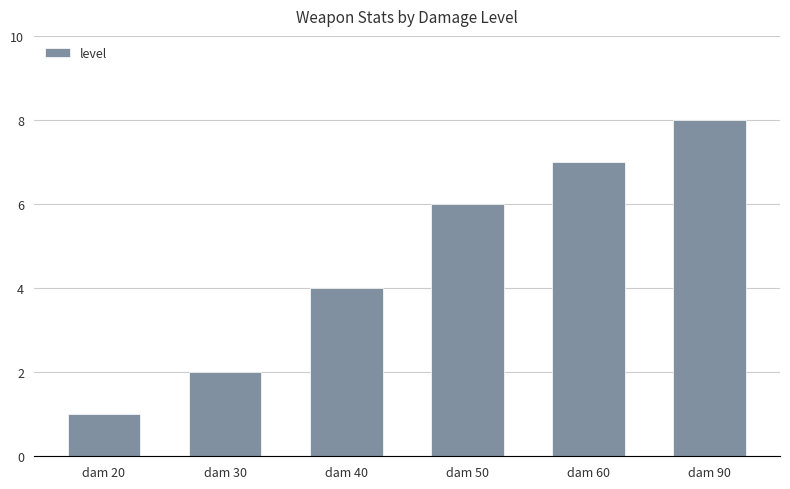

What is the value of the 4th bar from the left?

6